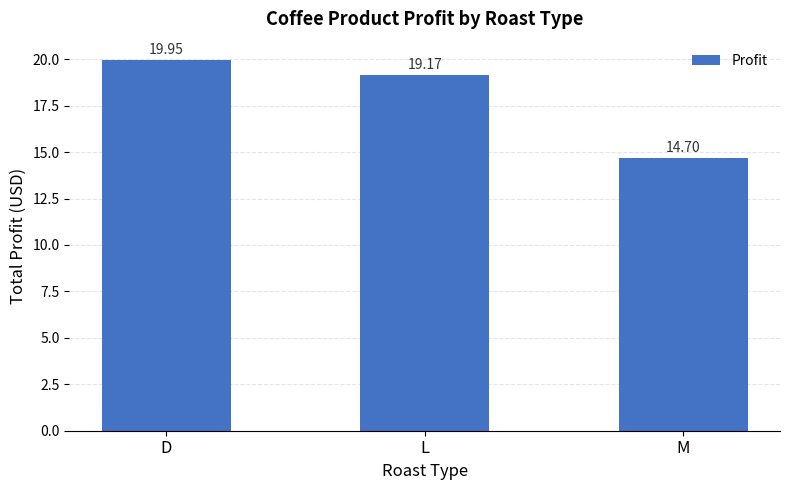

List the labels in order of value, smallest first.

M, L, D